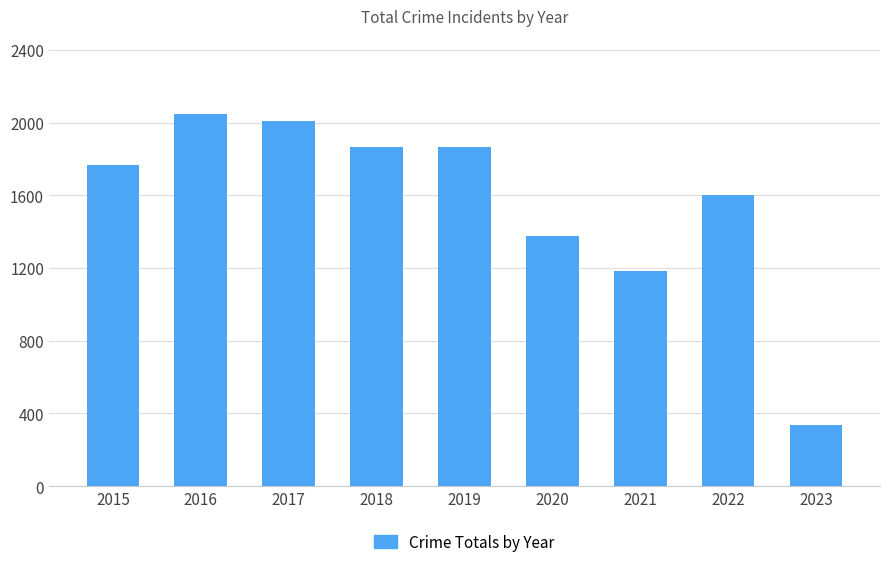

What is the approximate value at 2022, to the nearest 100?

1600